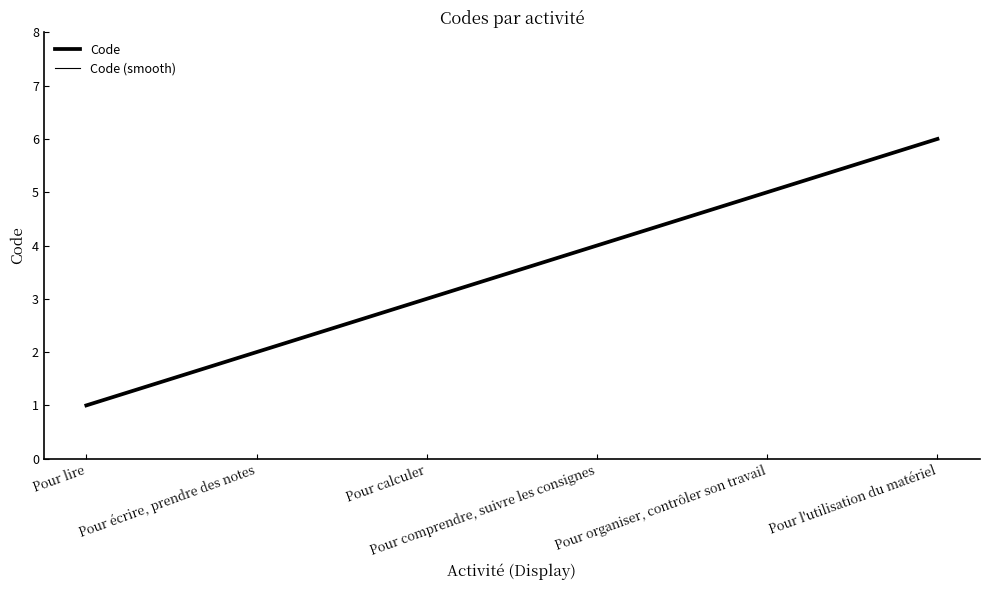

What is the value of the 6th point from the left?

6